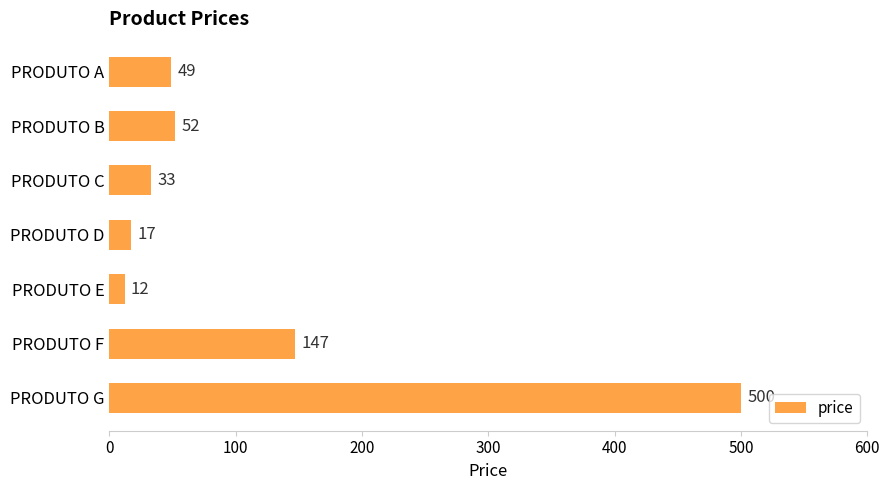

Does the chart contain stacked bars?

No